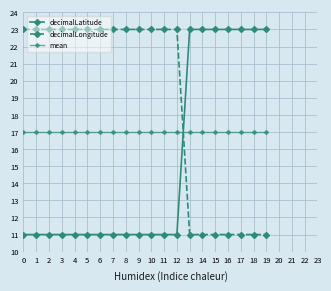

How many lines are shown in the chart?

3